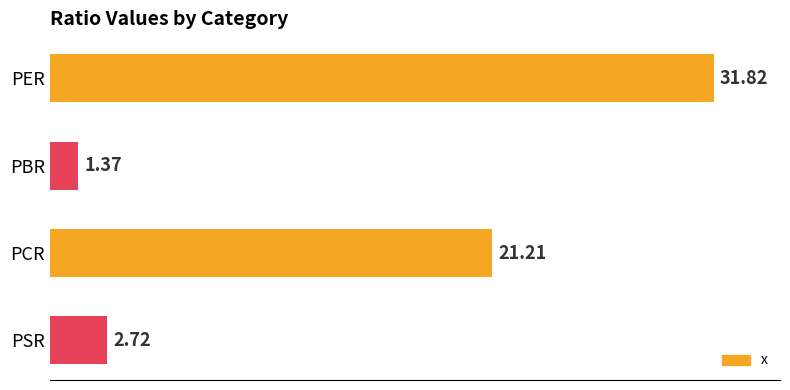

Does the chart contain stacked bars?

No